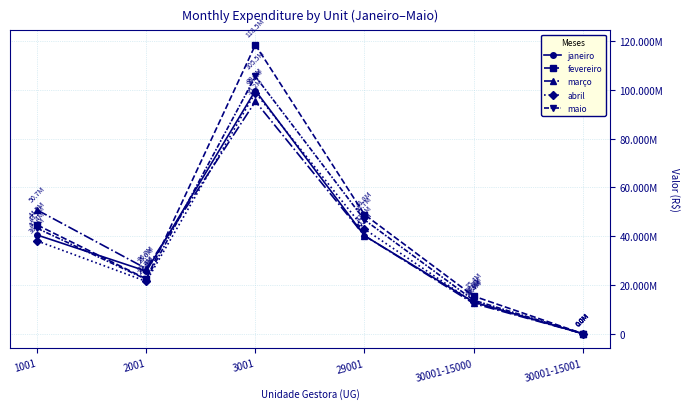

What is the sum of all fevereiro values?

249738822.7